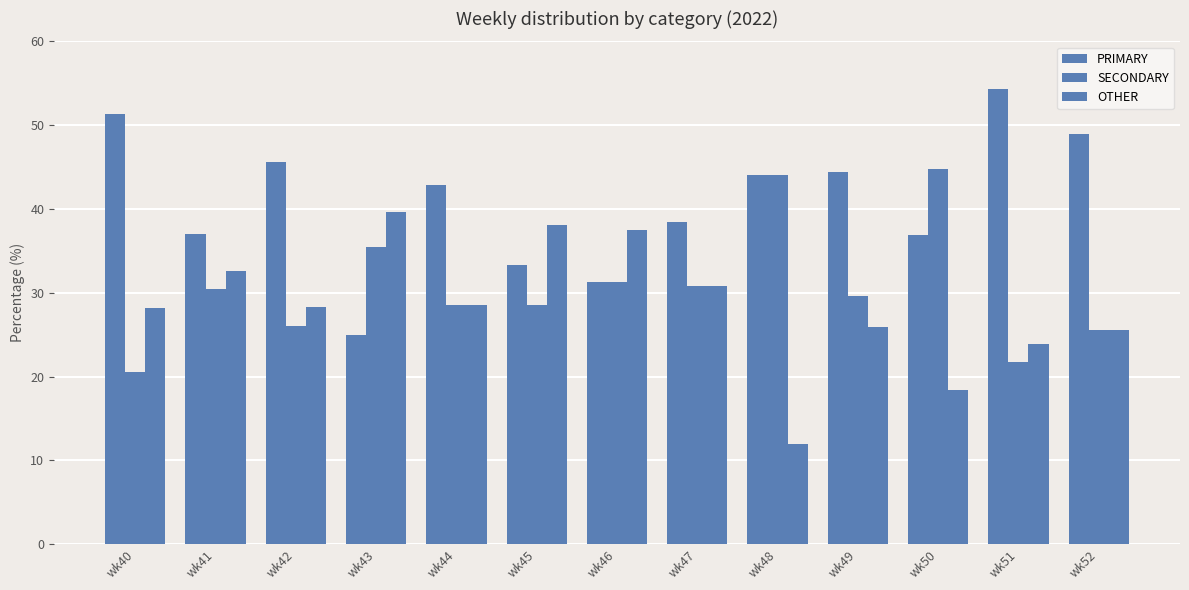

Which series changed the most between wk41 and wk49?

PRIMARY